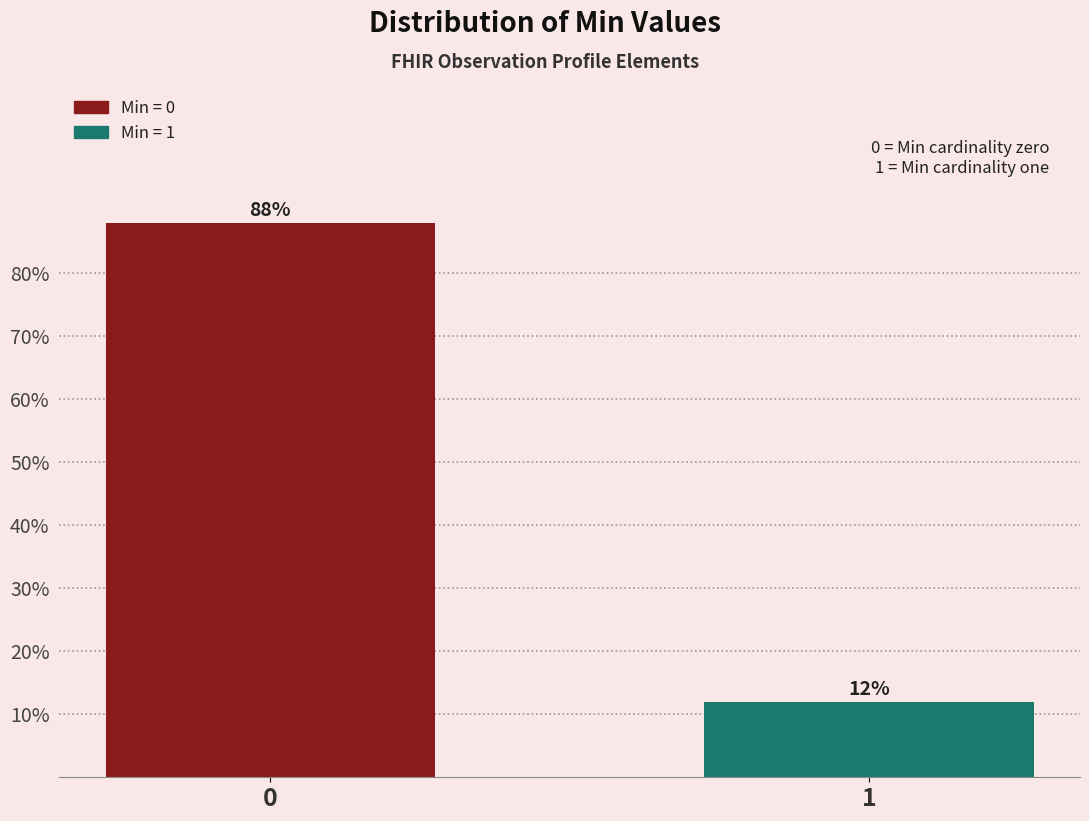

Reading left to right, list all the values displayed in this chart.

88	12